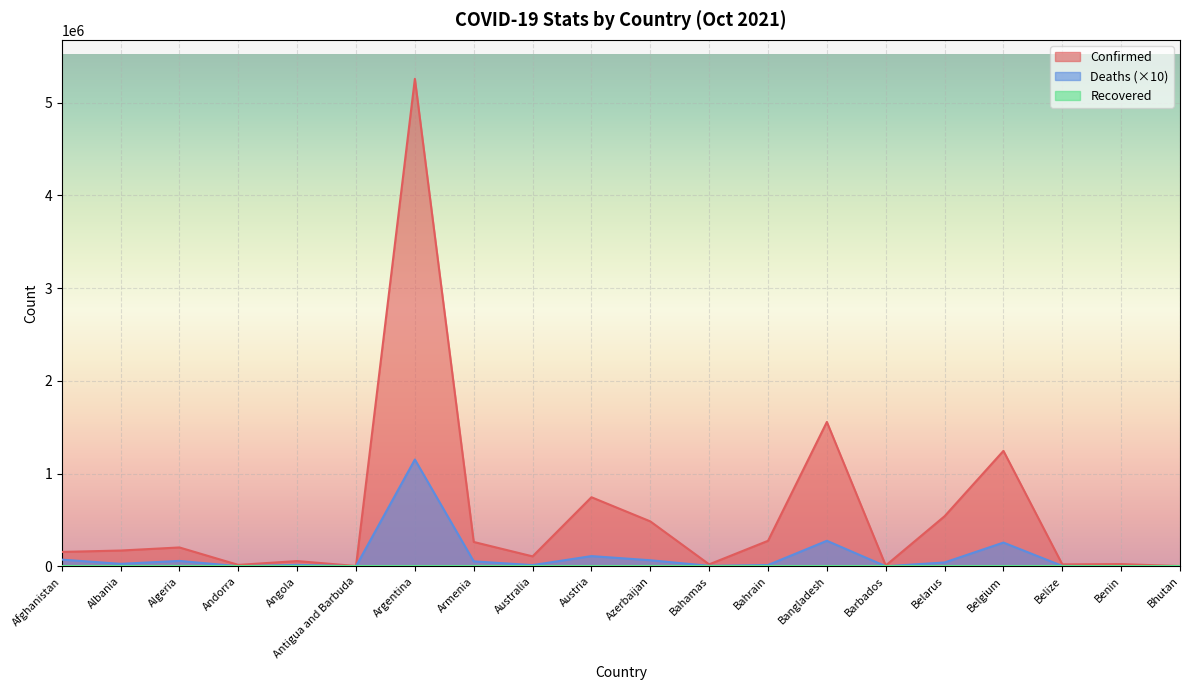

What is the total value across all series at Angola?

71953